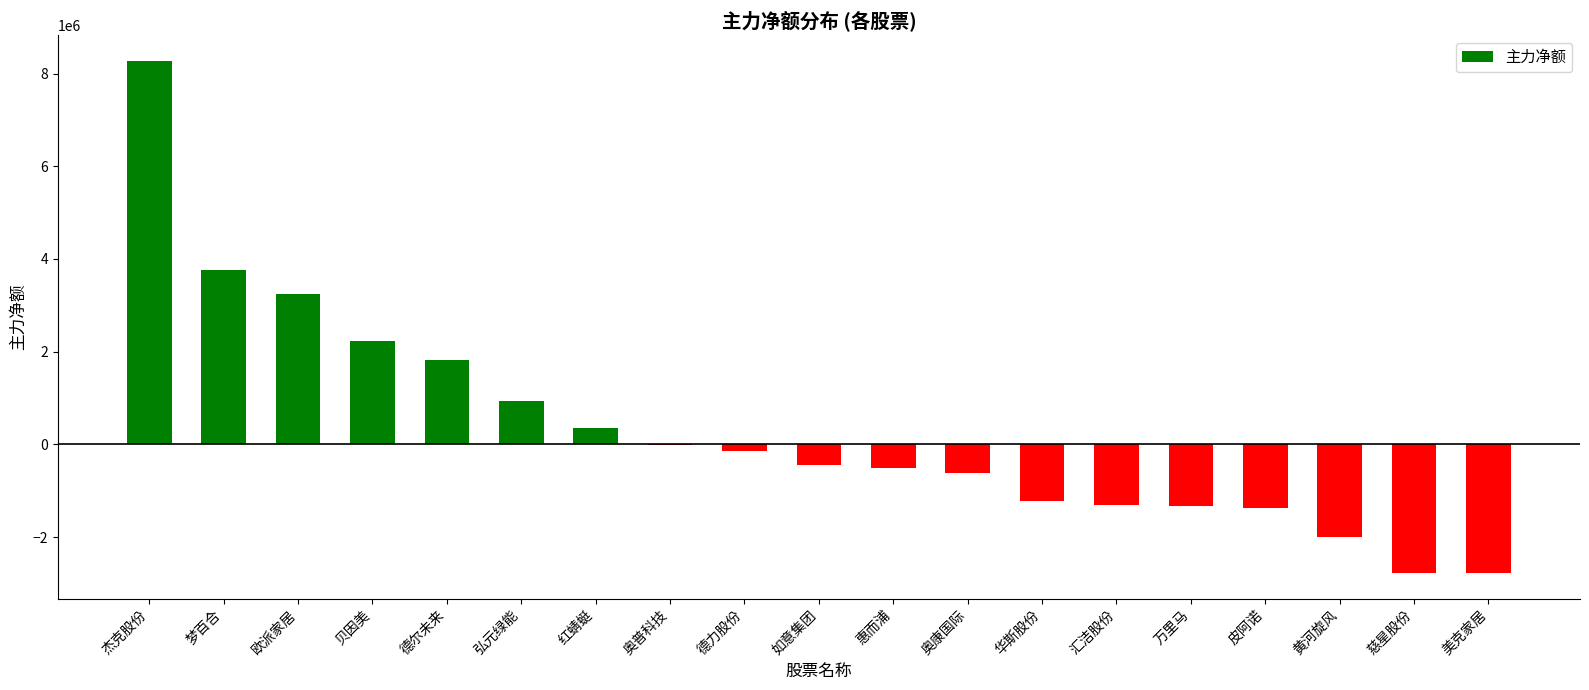

What value does the data have at 杰克股份, to the nearest 10?

8274640